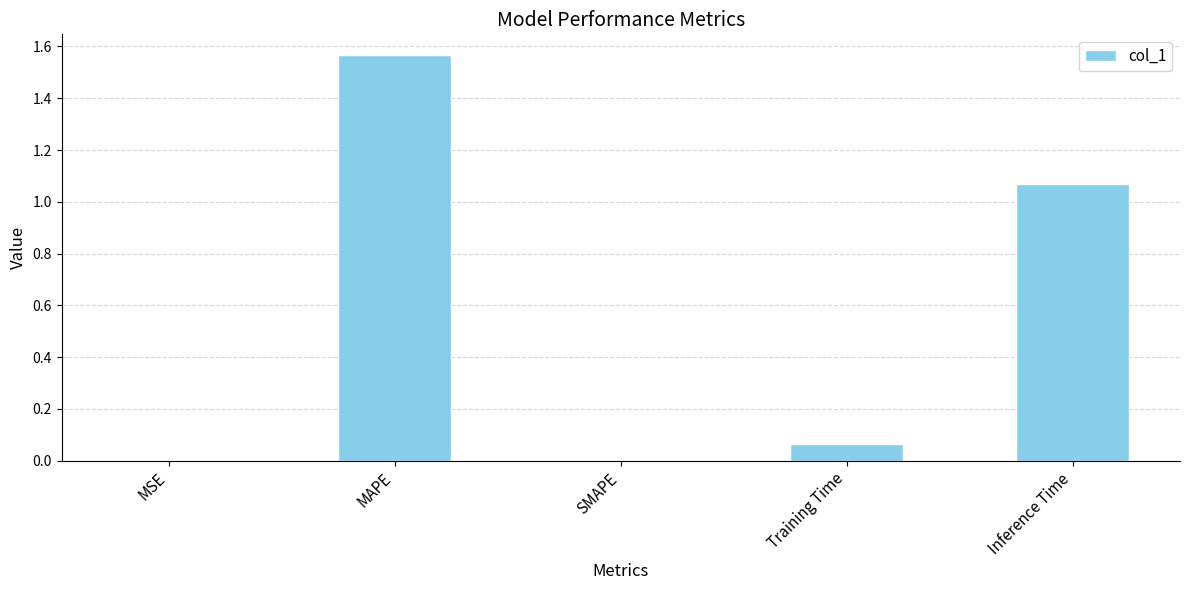

True or false: the data shows 0.7 at MAPE.

False